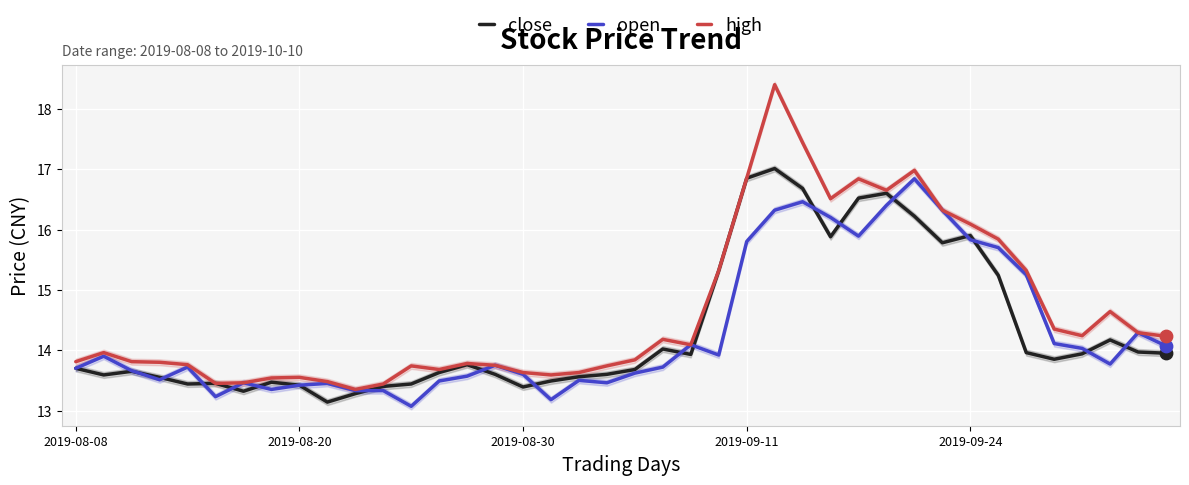

At how many categories does at least one series exceed 16?

9